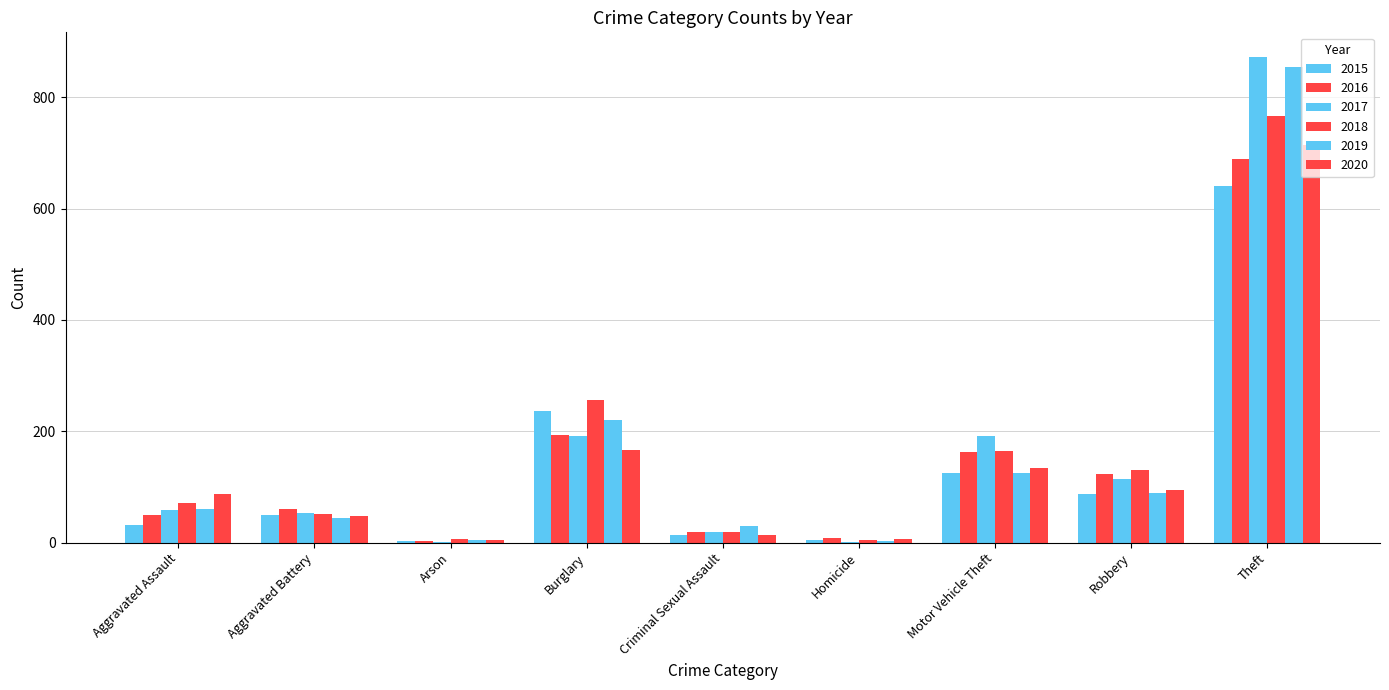

Reading left to right, transcribe all the data shown in this chart.

2015: 31	50	3	236	13	4	125	87	641
2016: 50	60	3	194	19	8	163	123	689
2017: 59	54	1	192	19	2	191	115	873
2018: 72	52	6	257	19	5	164	130	767
2019: 61	45	5	221	29	3	125	89	855
2020: 88	48	4	167	13	6	134	94	714